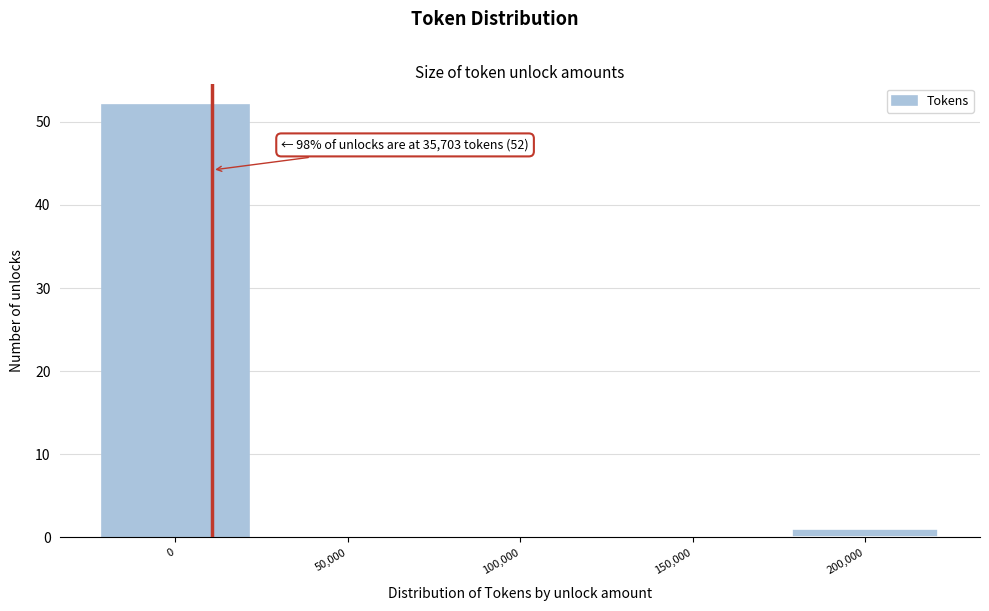

Reading left to right, transcribe all the data shown in this chart.

0=52	50,000=0	100,000=0	150,000=0	200,000=1